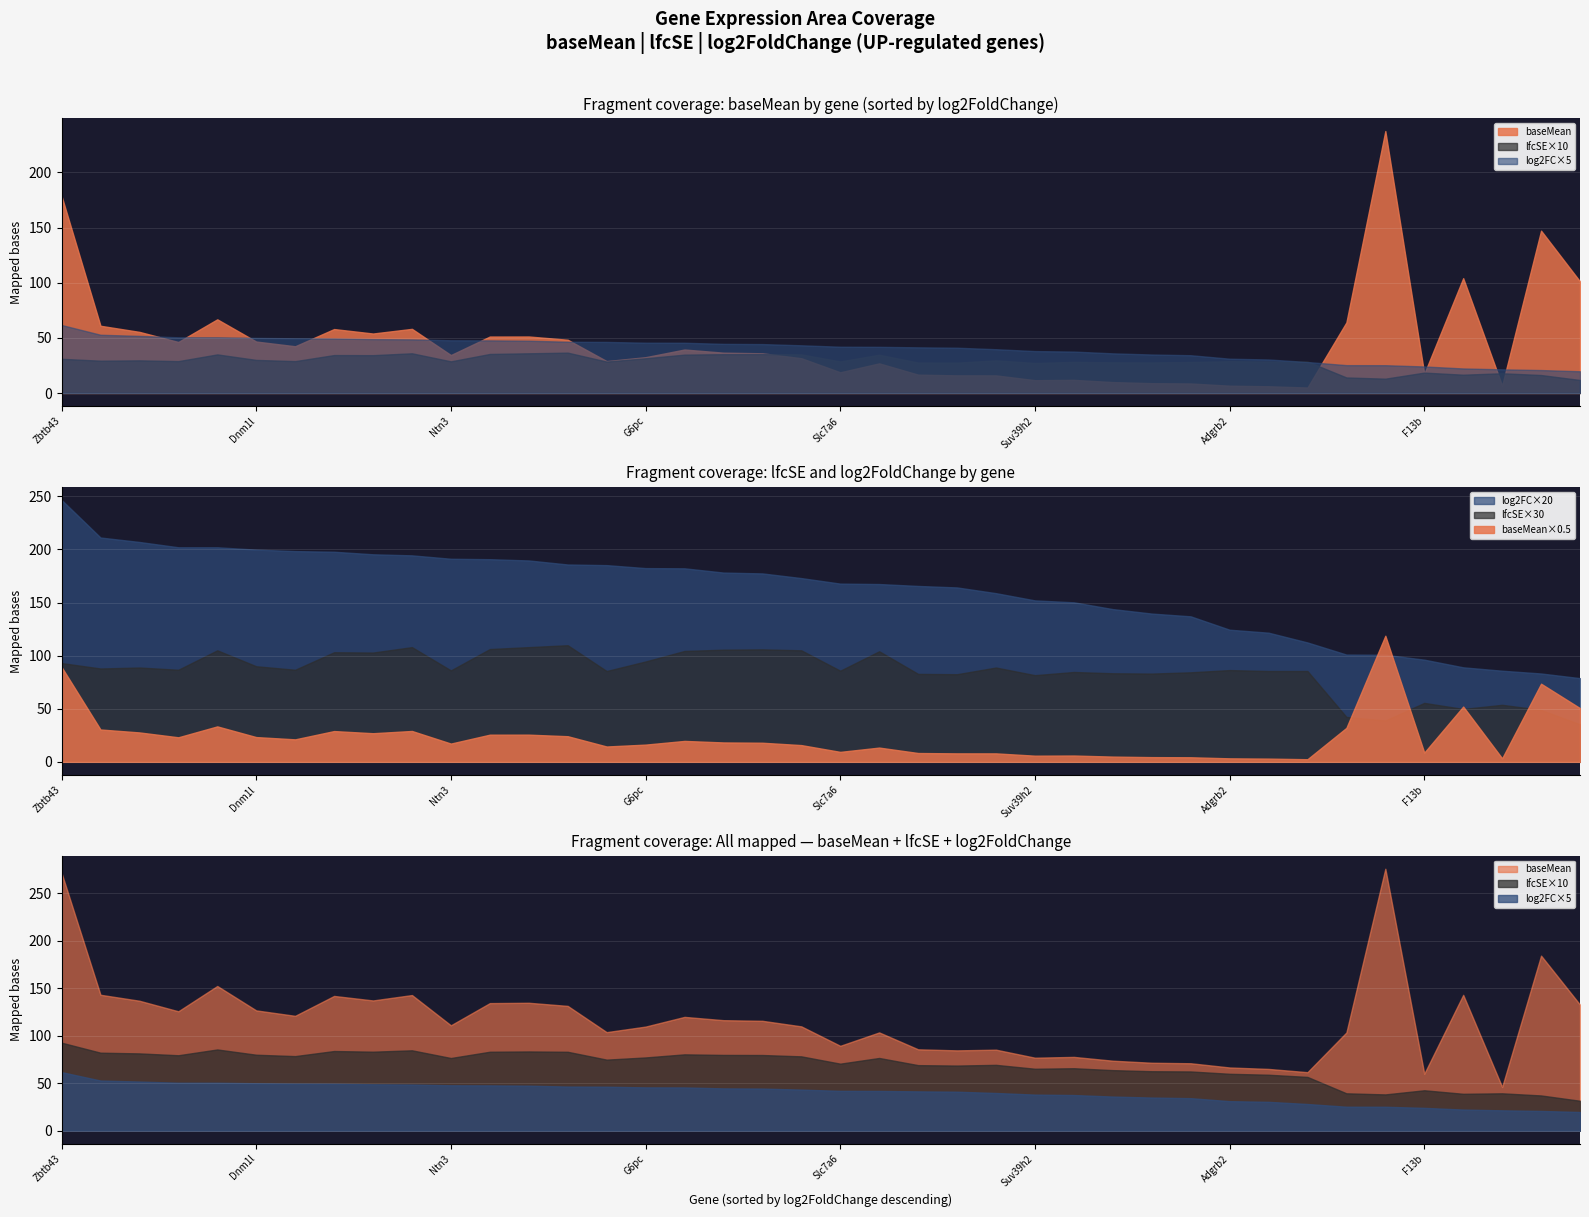

Is the value of lfcSE at Cep250 greater than the value of baseMean at Lrtm2?

No